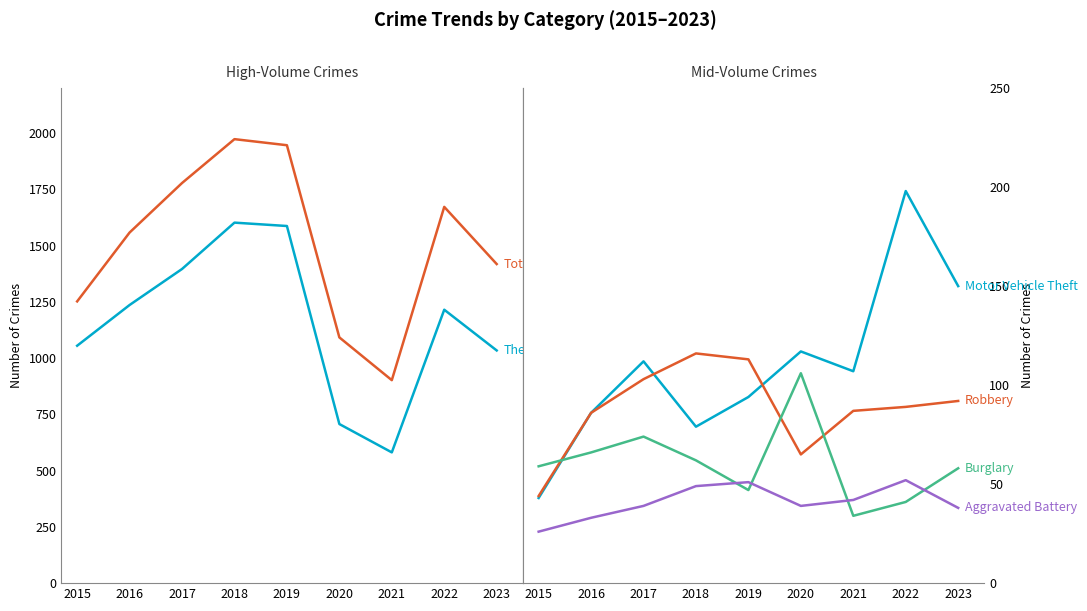

List the labels in order of Total value, largest first.

2018, 2019, 2017, 2022, 2016, 2023, 2015, 2020, 2021